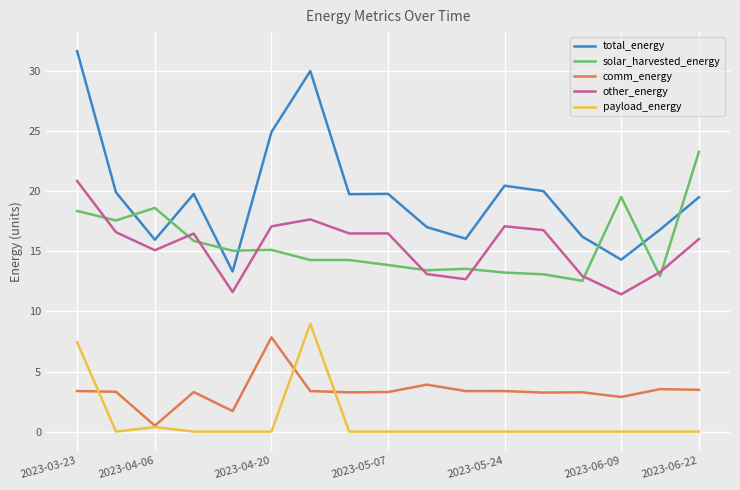

What is the maximum value for comm_energy?

7.8